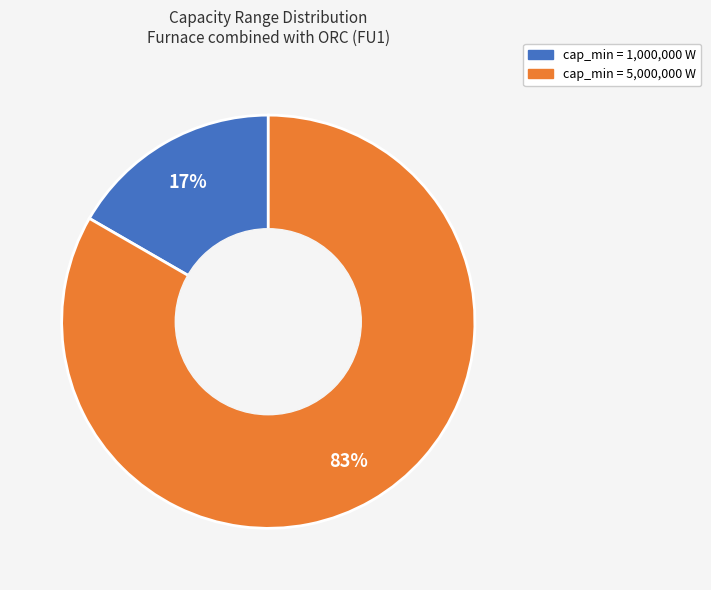

To the nearest percent, what is the average slice percentage?

50%